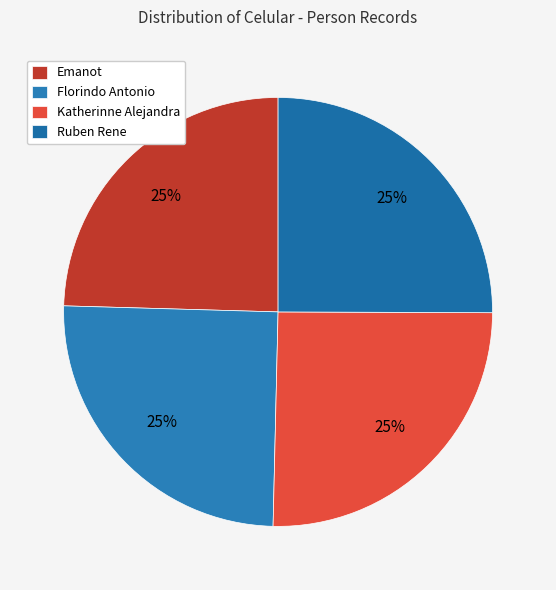

What percentage is the Emanot slice, to the nearest percent?

25%